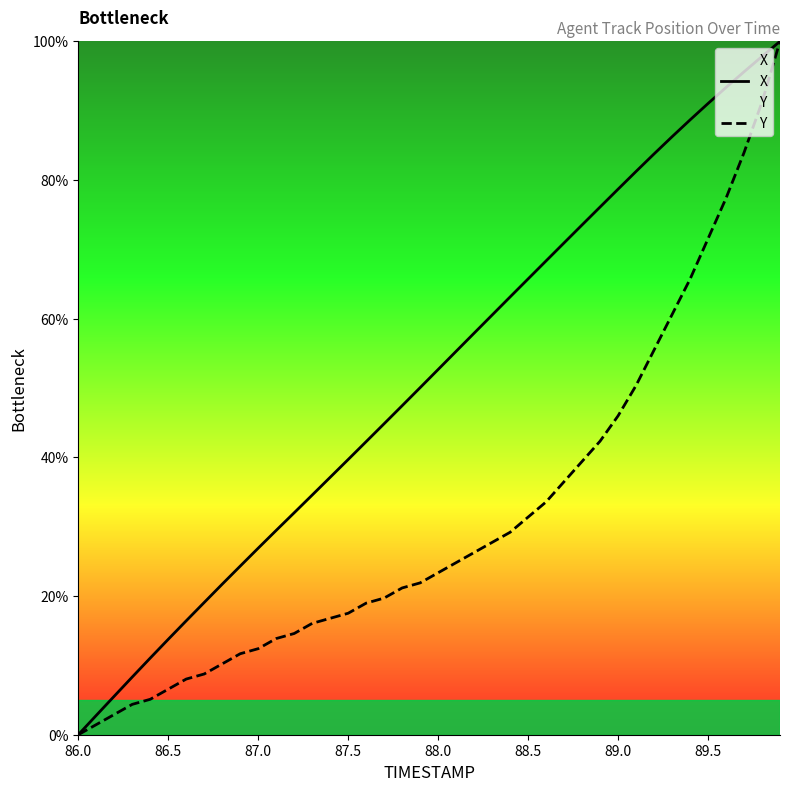

What is the difference between the X values at 88.0 and 89.0?

26.0